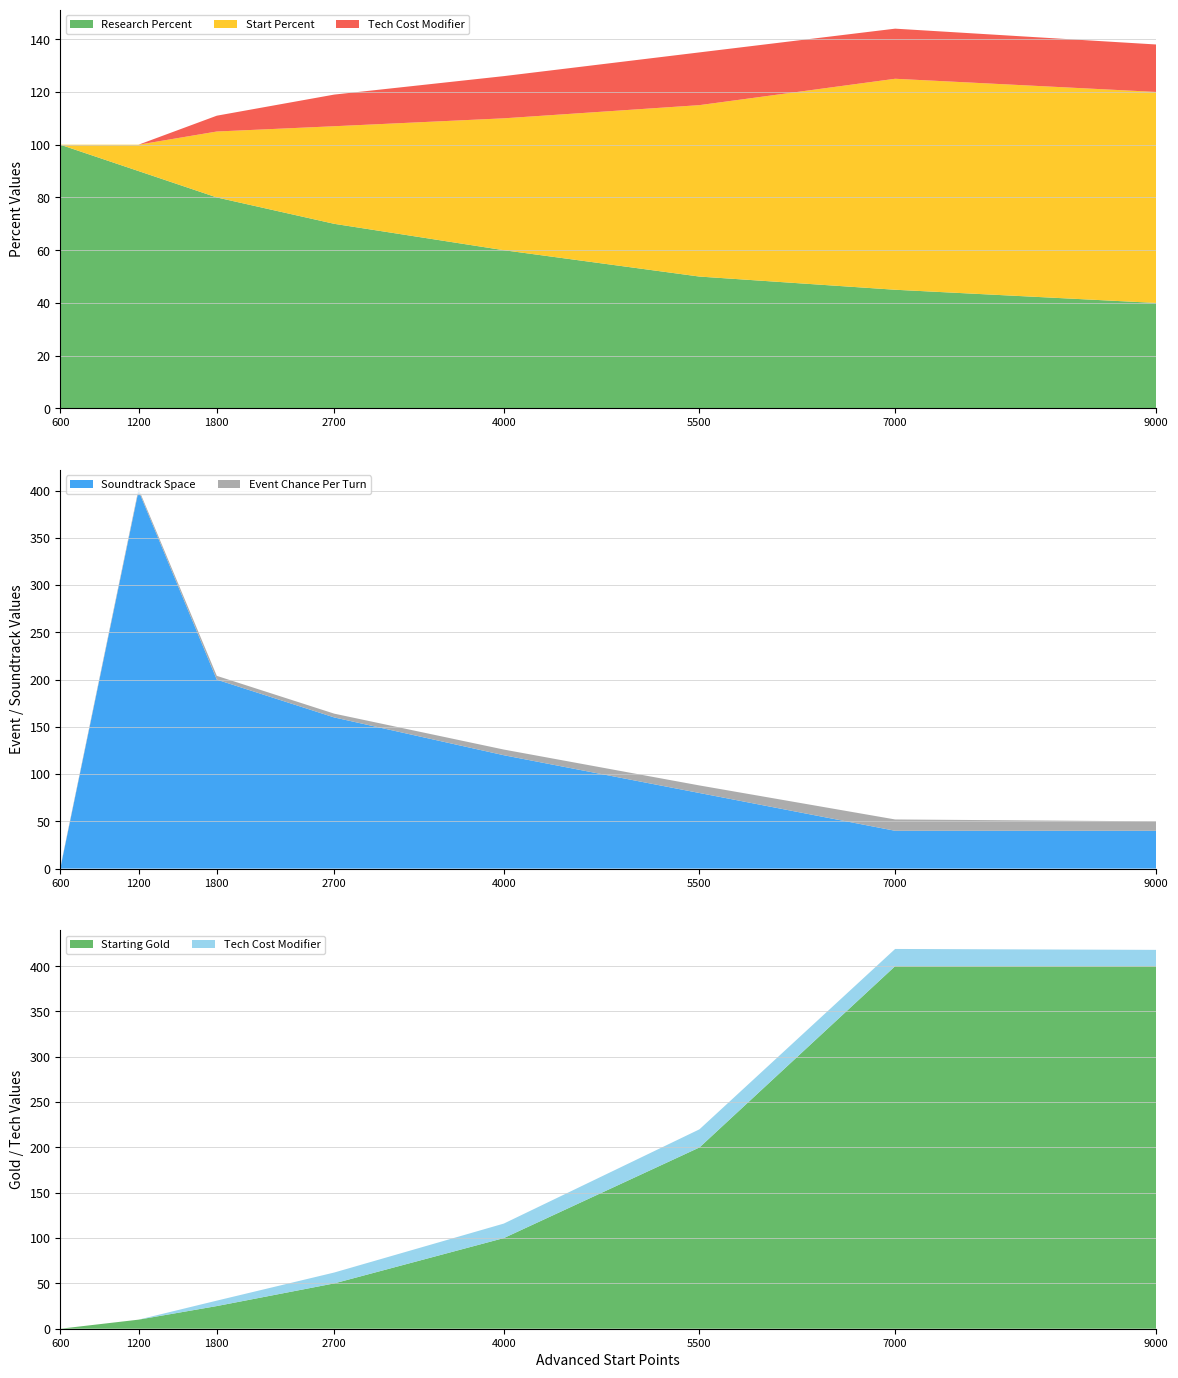

Reading left to right, extract all data points from this chart.

Research Percent: 100	90	80	70	60	50	45	40
Start Percent: 0	10	25	37	50	65	80	80
Tech Cost Modifier: 0	0	6	12	16	20	19	18
Event Chance Per Turn: 1	2	4	4	6	8	12	10
Soundtrack Space: 0	400	200	160	120	80	40	40
Starting Gold: 0	10	25	50	100	200	400	400